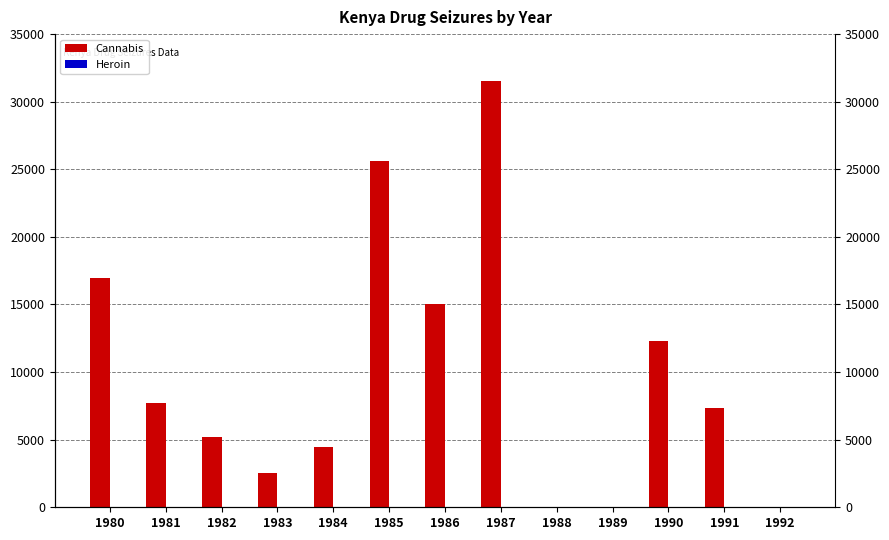

What is the average value of the Cannabis series?

9893.7